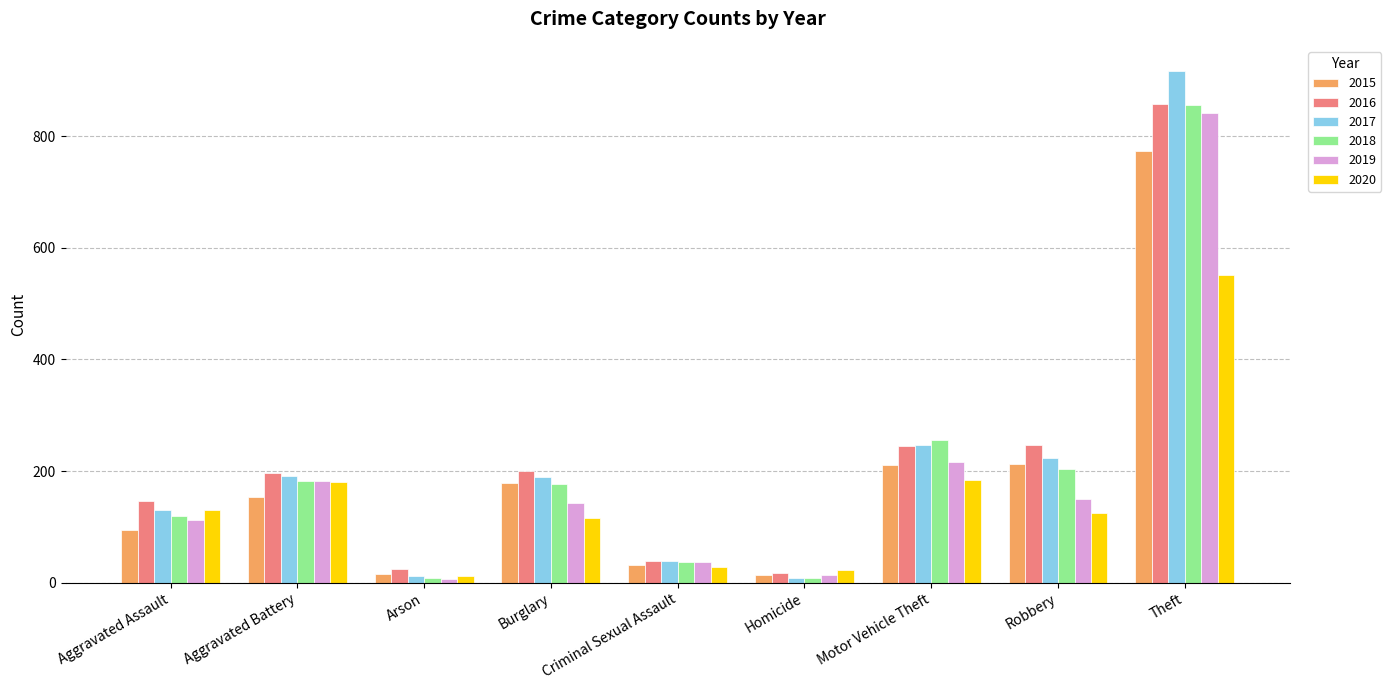

Between Burglary and Theft, which series saw the biggest shift?

2017